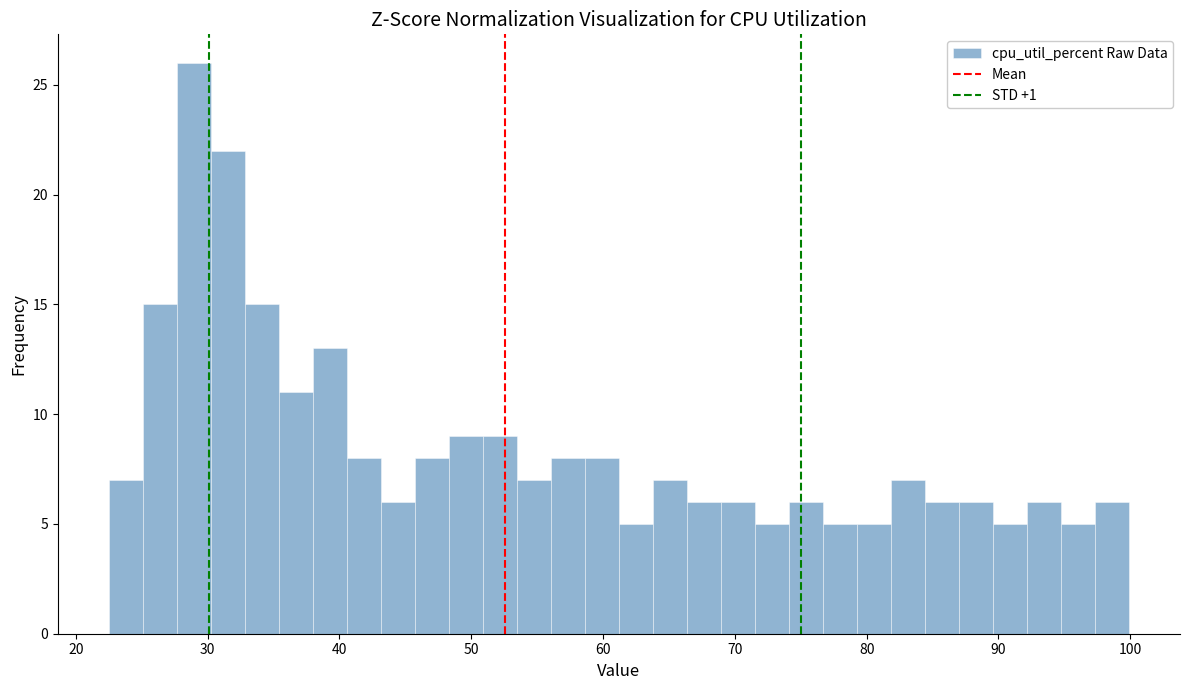

Read against the x-axis, roughly where is the centre of the tallest bar?

29